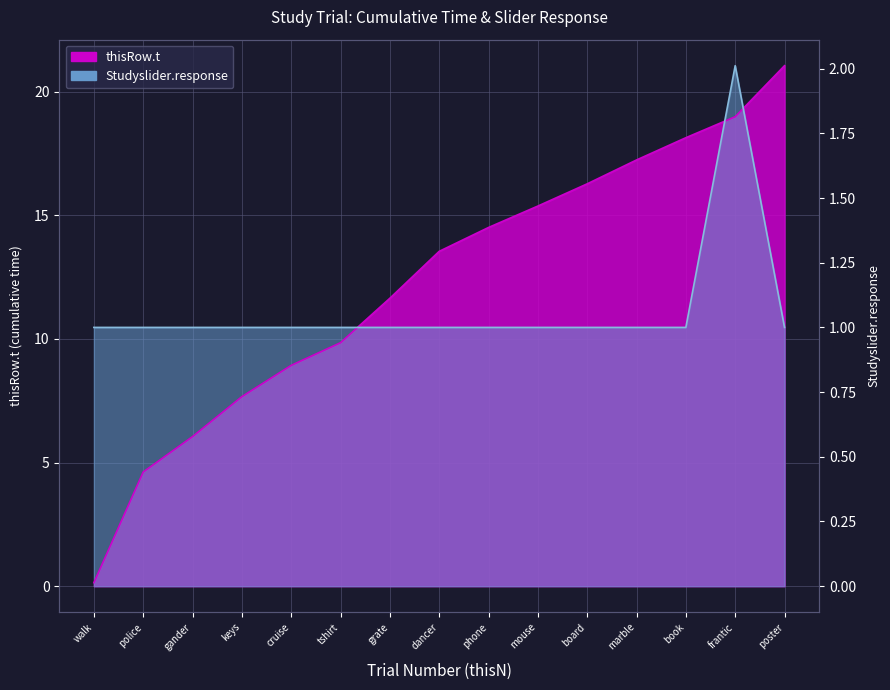

True or false: thisRow.t has more than 2 points higher than both neighbors.

False